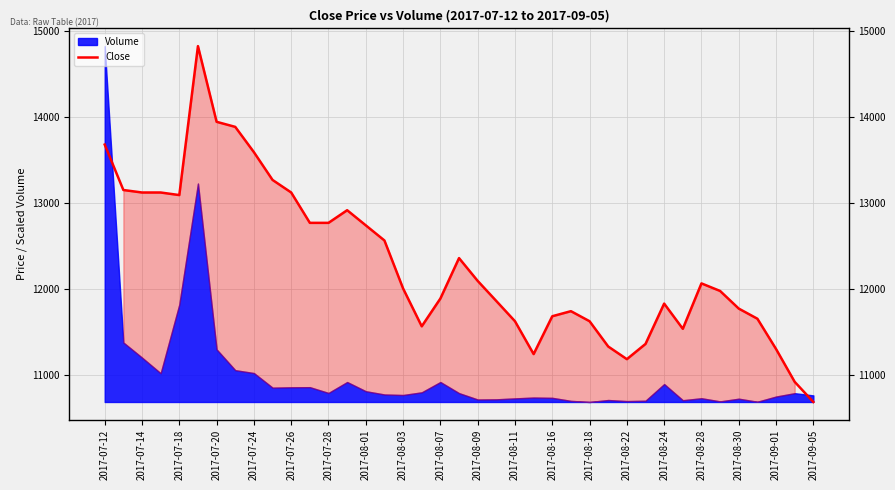

The value at 2017-08-01 is 5236. True or false?

False